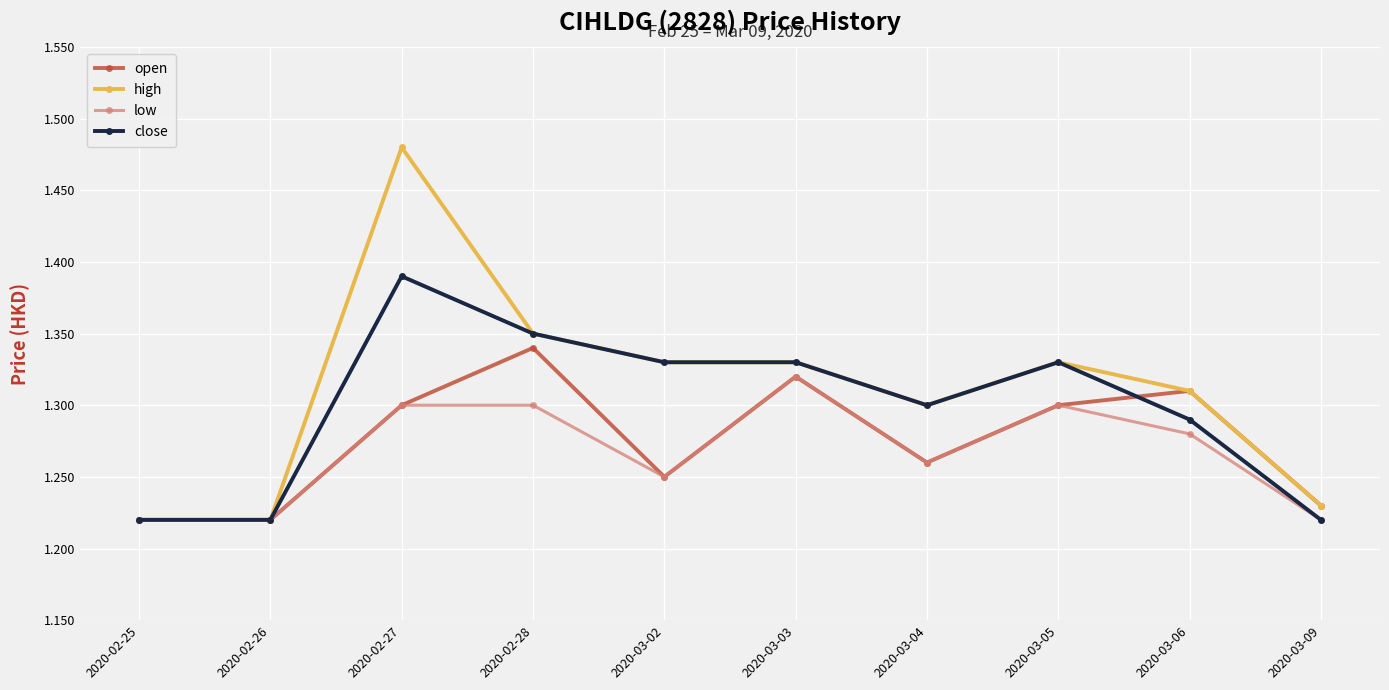

The value of low at 2020-03-04 is 0.6. True or false?

False